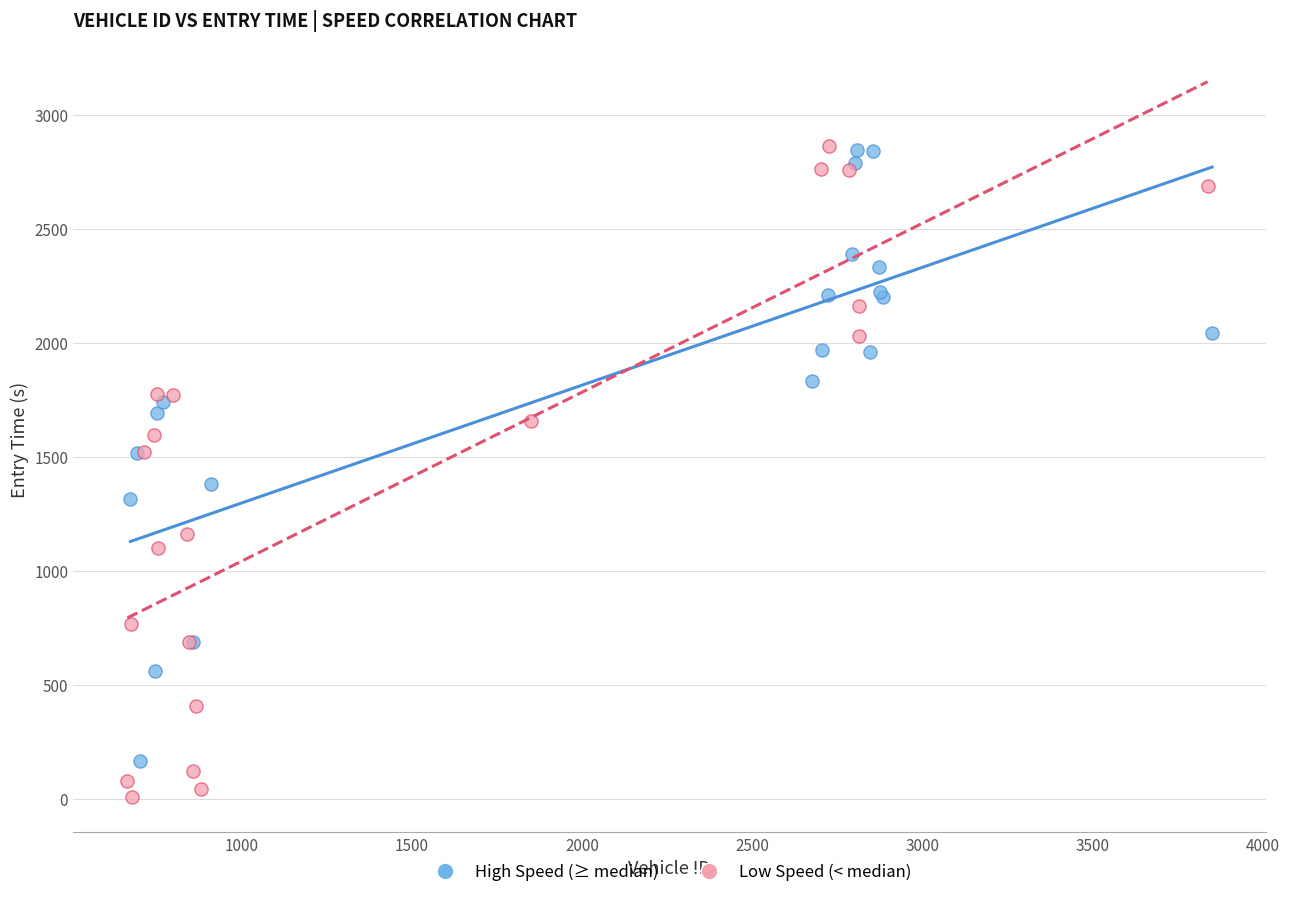

Which series reaches the minimum Y coordinate?

Low Speed (< median)